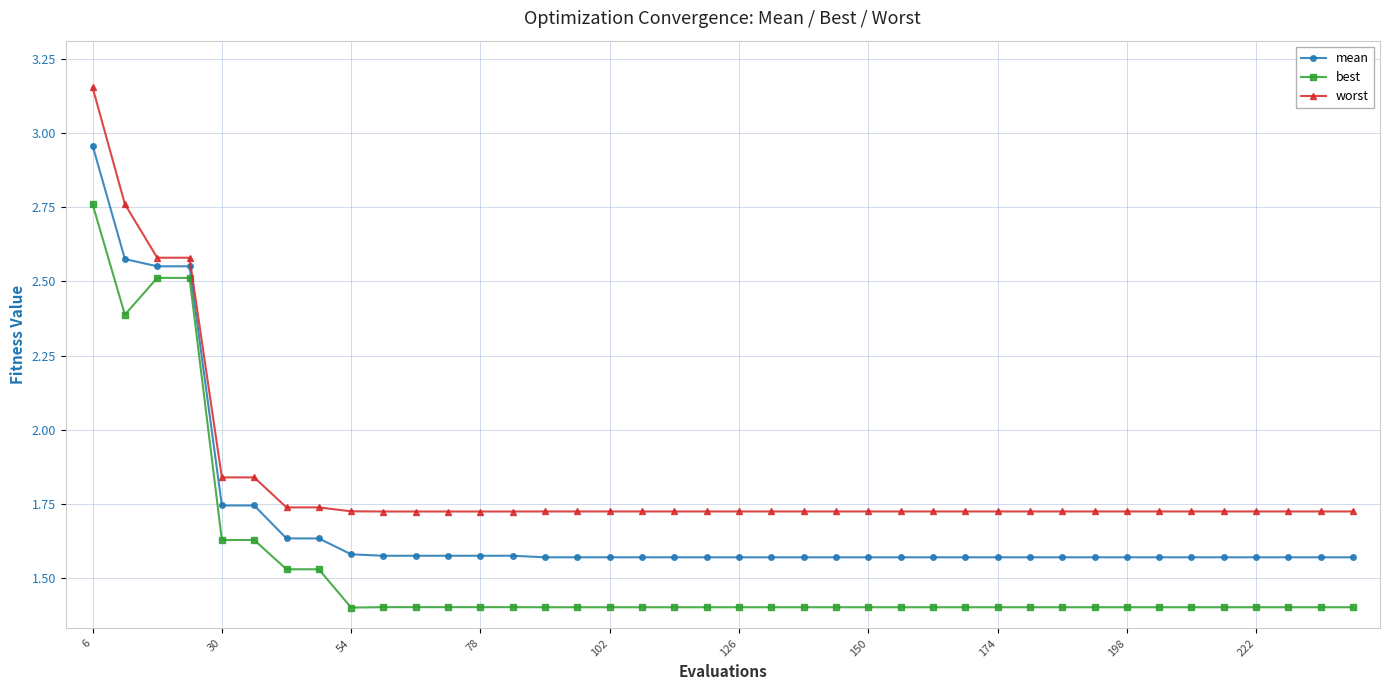

What is the value of the best point at the 3rd from the left?

2.5